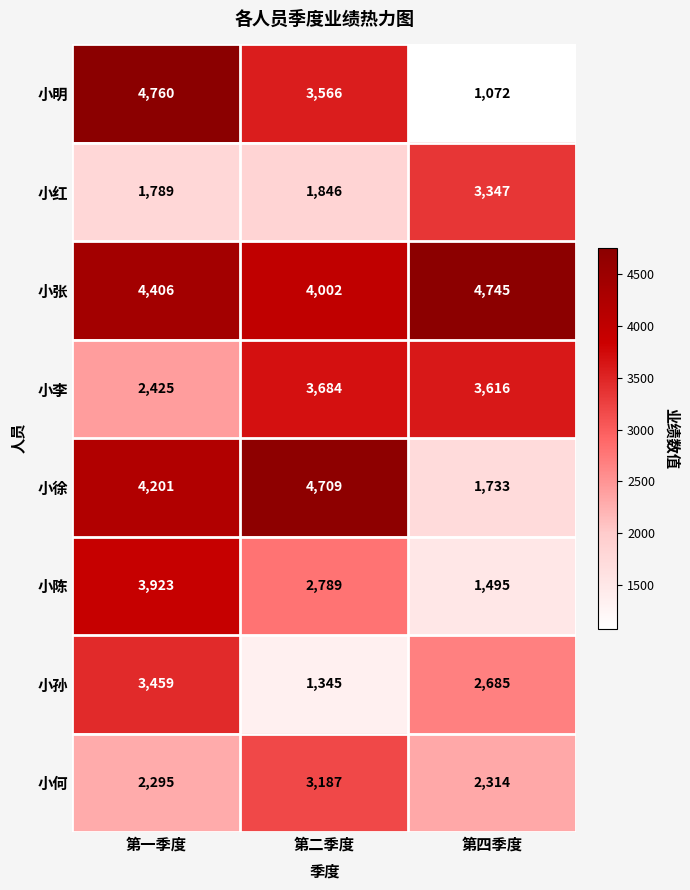

Which label corresponds to the smallest value in the chart?

第四季度